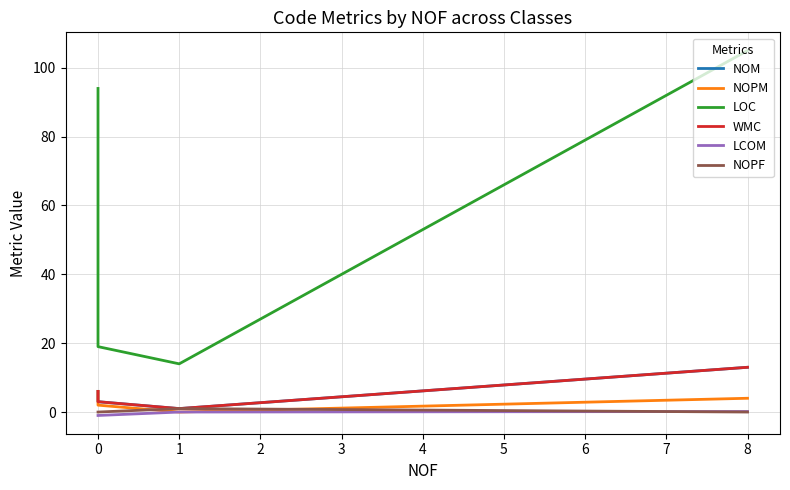

What is the average value of the LOC series?

58.0